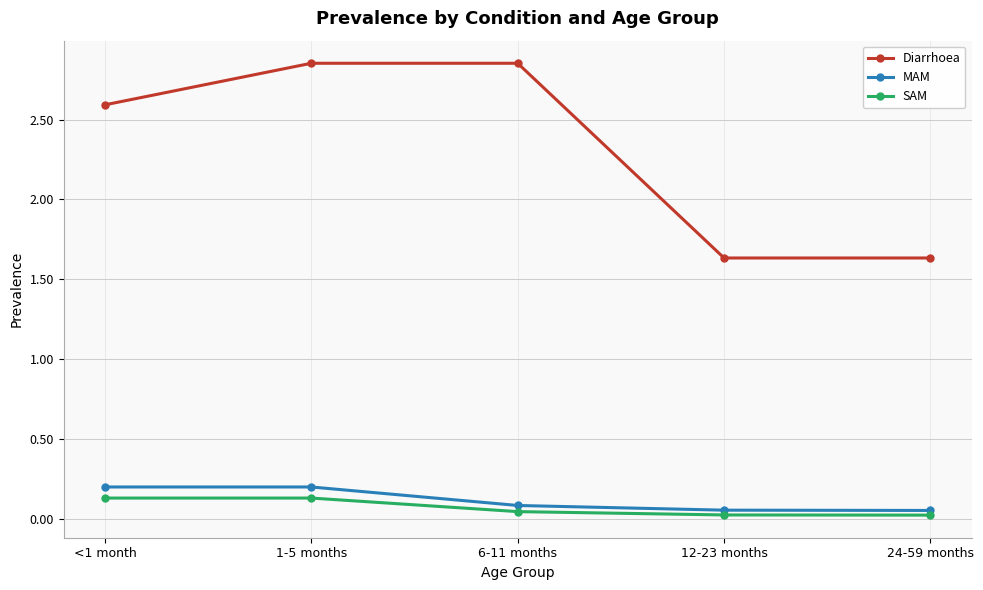

Between 1-5 months and 24-59 months, which series saw the biggest shift?

Diarrhoea